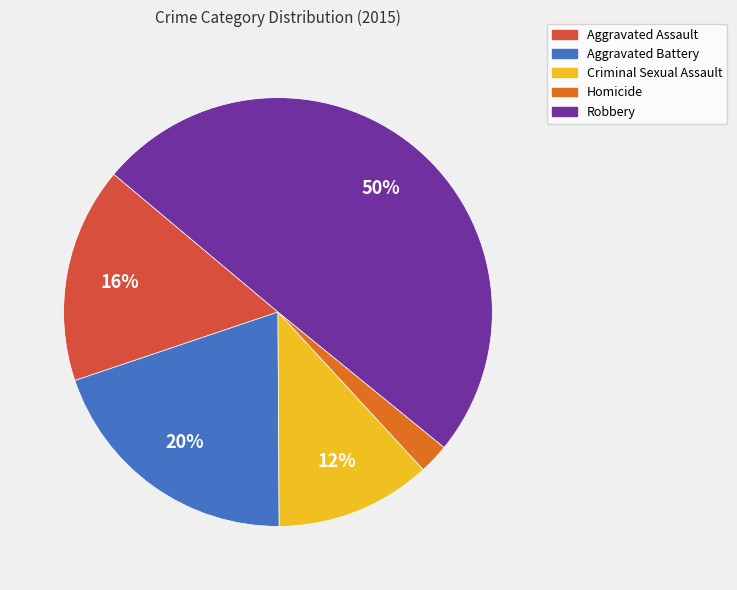

Is Homicide the majority of the pie?

No